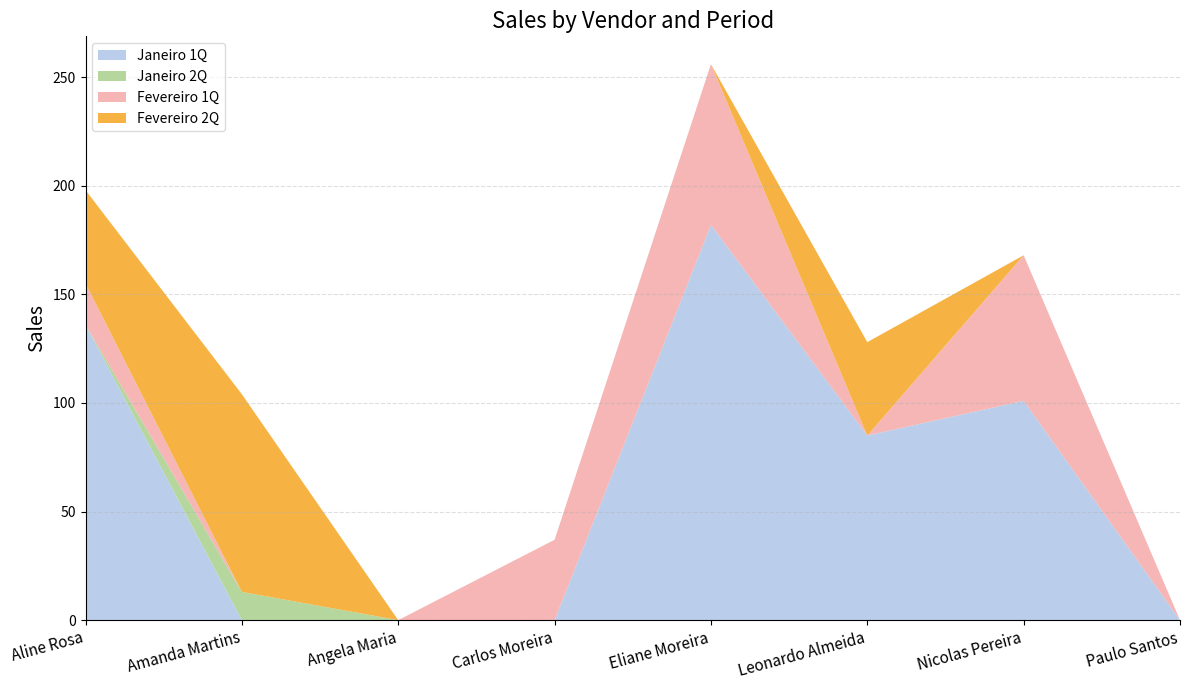

Reading right to left, transcribe all the data shown in this chart.

Janeiro 1Q: Paulo Santos=0	Nicolas Pereira=101	Leonardo Almeida=85	Eliane Moreira=182	Carlos Moreira=0	Angela Maria=0	Amanda Martins=0	Aline Rosa=136
Janeiro 2Q: Paulo Santos=0	Nicolas Pereira=0	Leonardo Almeida=0	Eliane Moreira=0	Carlos Moreira=0	Angela Maria=0	Amanda Martins=13	Aline Rosa=0
Fevereiro 1Q: Paulo Santos=0	Nicolas Pereira=67	Leonardo Almeida=0	Eliane Moreira=74	Carlos Moreira=37	Angela Maria=0	Amanda Martins=0	Aline Rosa=19
Fevereiro 2Q: Paulo Santos=0	Nicolas Pereira=0	Leonardo Almeida=43	Eliane Moreira=0	Carlos Moreira=0	Angela Maria=0	Amanda Martins=91	Aline Rosa=43